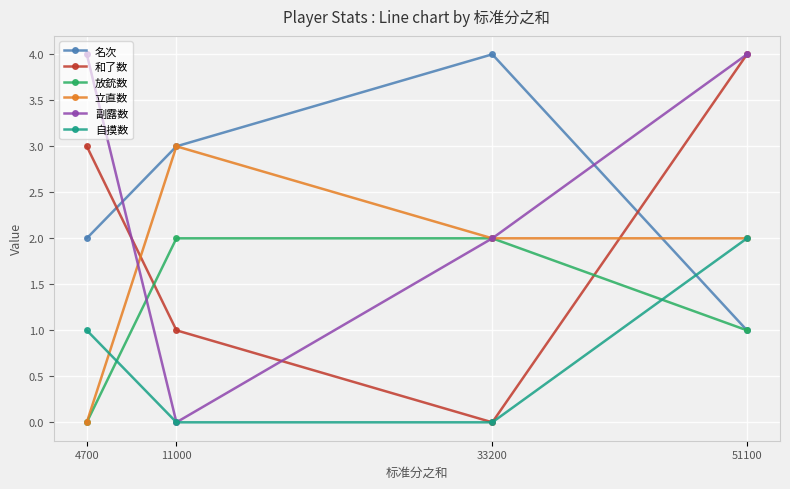

Reading right to left, what are all the values shown in this chart?

名次: 1	4	3	2
和了数: 4	0	1	3
放銃数: 1	2	2	0
立直数: 2	2	3	0
副露数: 4	2	0	4
自摸数: 2	0	0	1